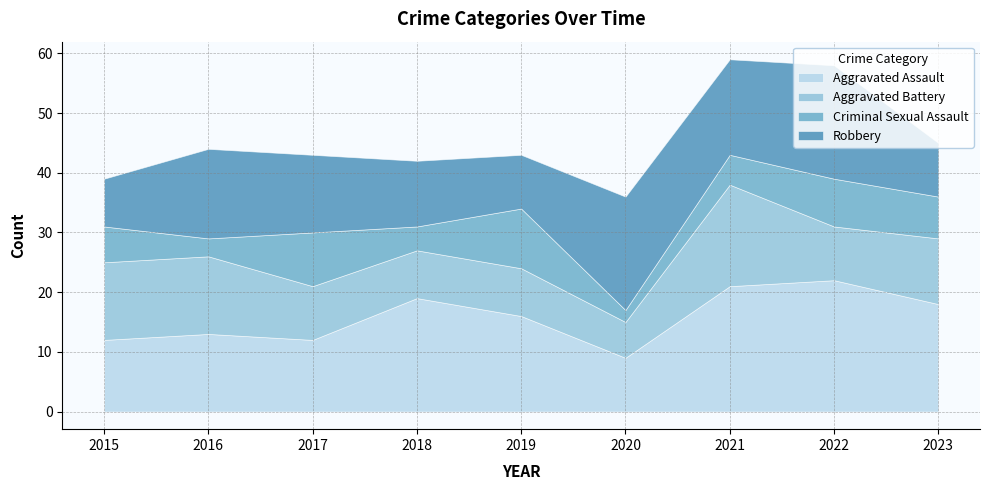

Is it true that Aggravated Assault equals 18 at 2023?

True